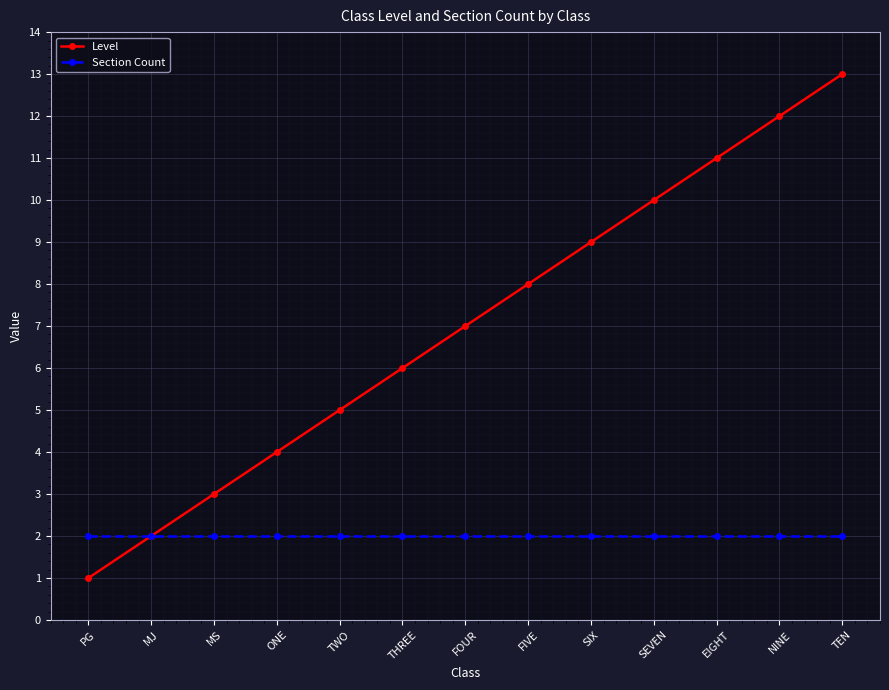

List the series in order of their peak value, lowest first.

Section Count, Level